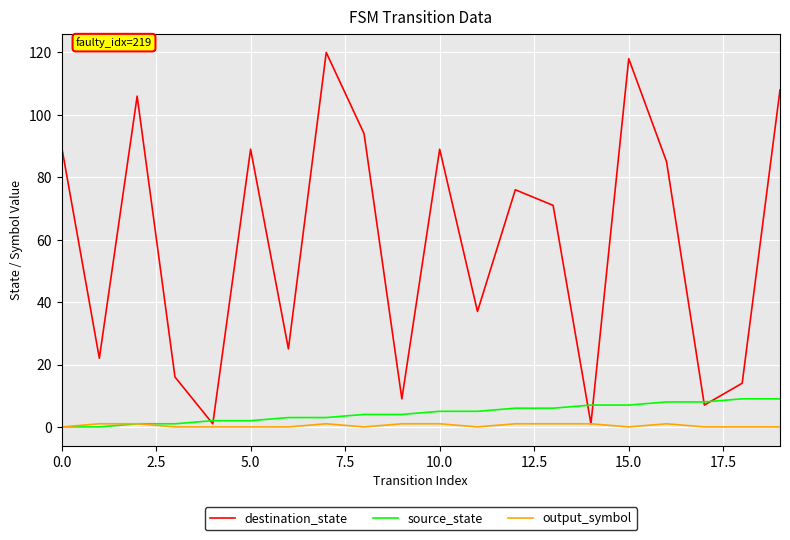

Rank the series by their maximum value, from highest to lowest.

destination_state, source_state, output_symbol